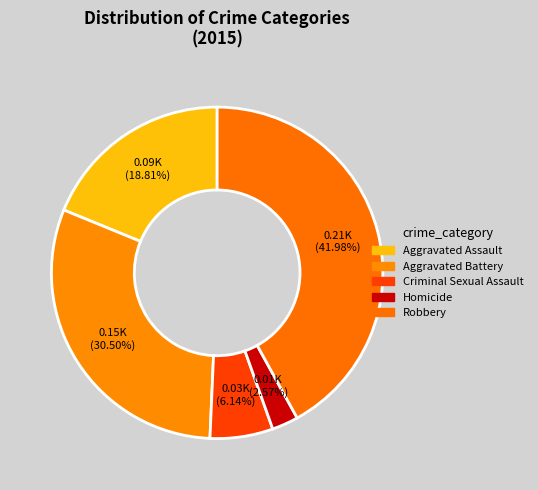

What is the total percentage of Criminal Sexual Assault and Aggravated Assault?

25.0%